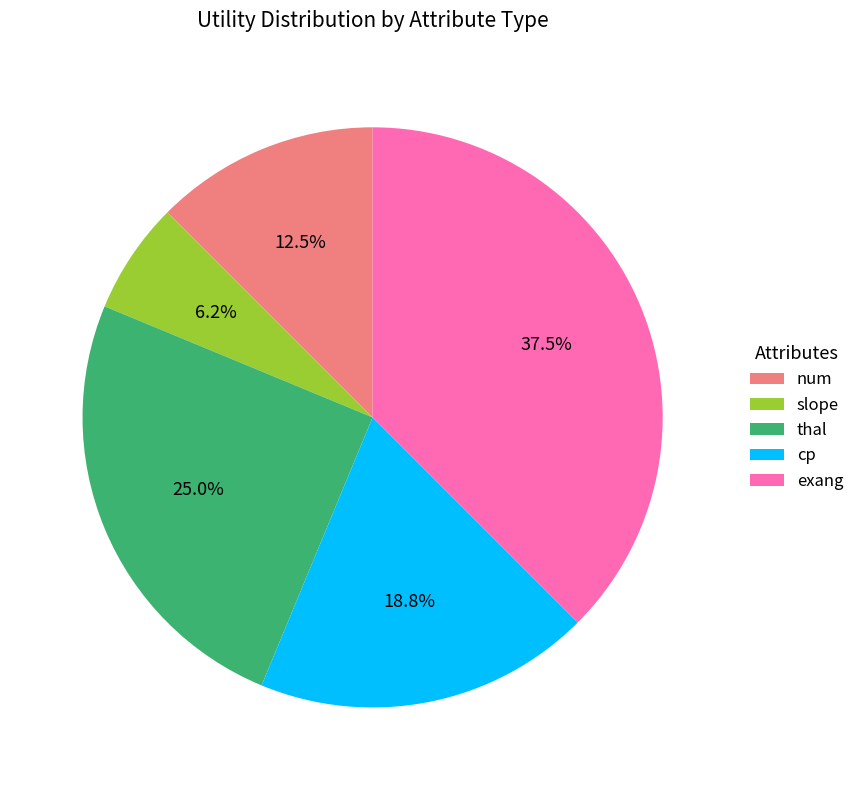

To the nearest percent, what portion does cp represent?

19%